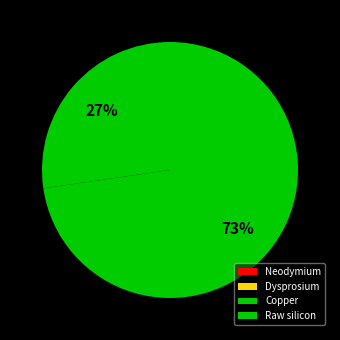

What is the largest slice in the pie chart?

Raw silicon